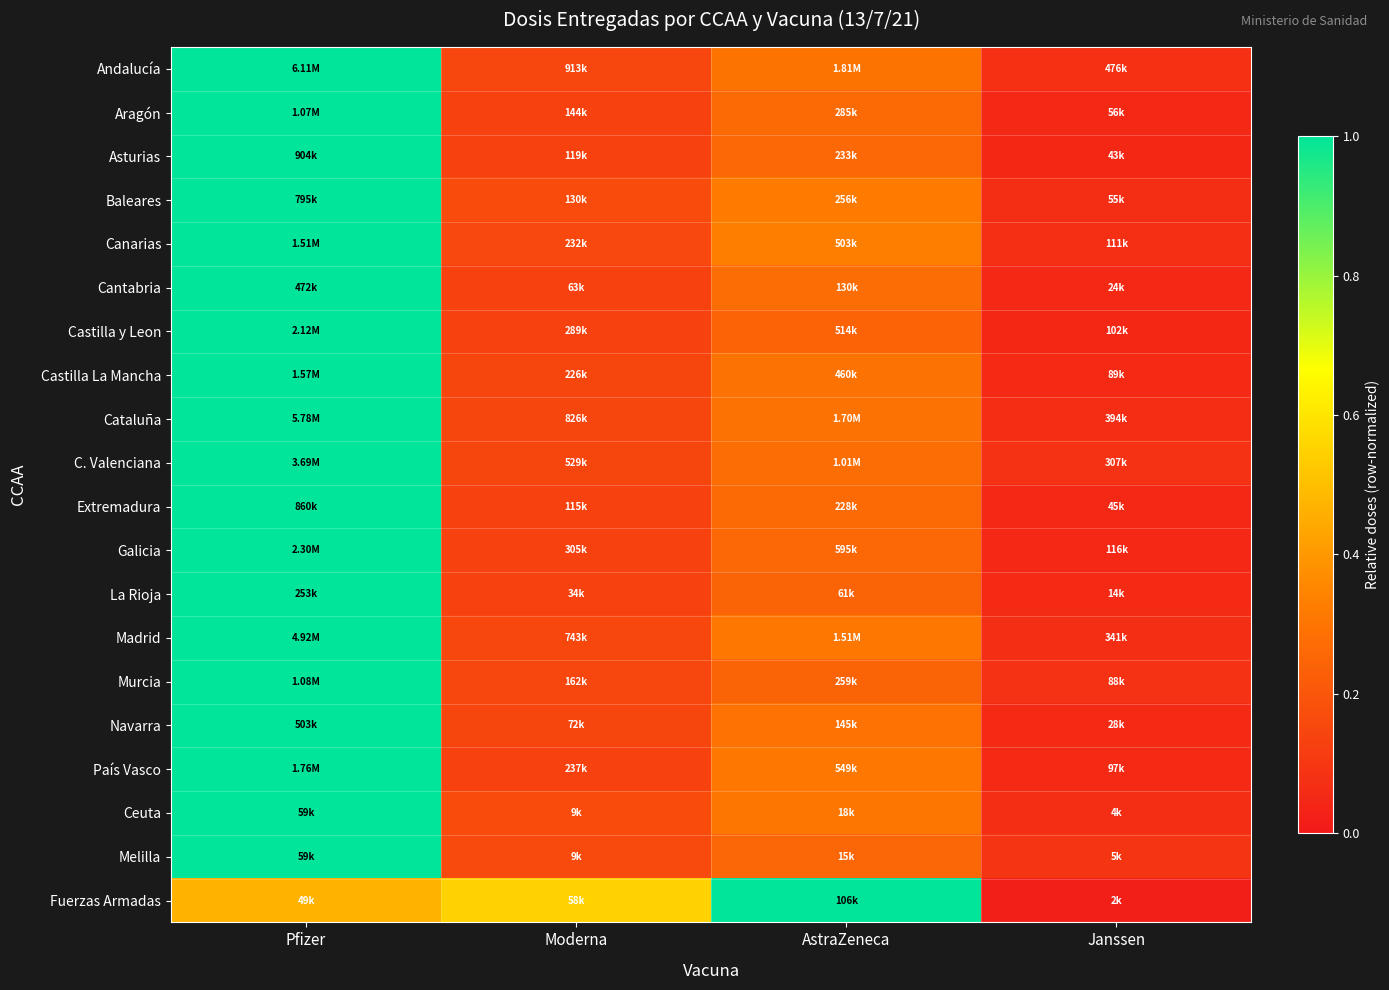

Which has a higher value, Moderna or Pfizer?

Pfizer